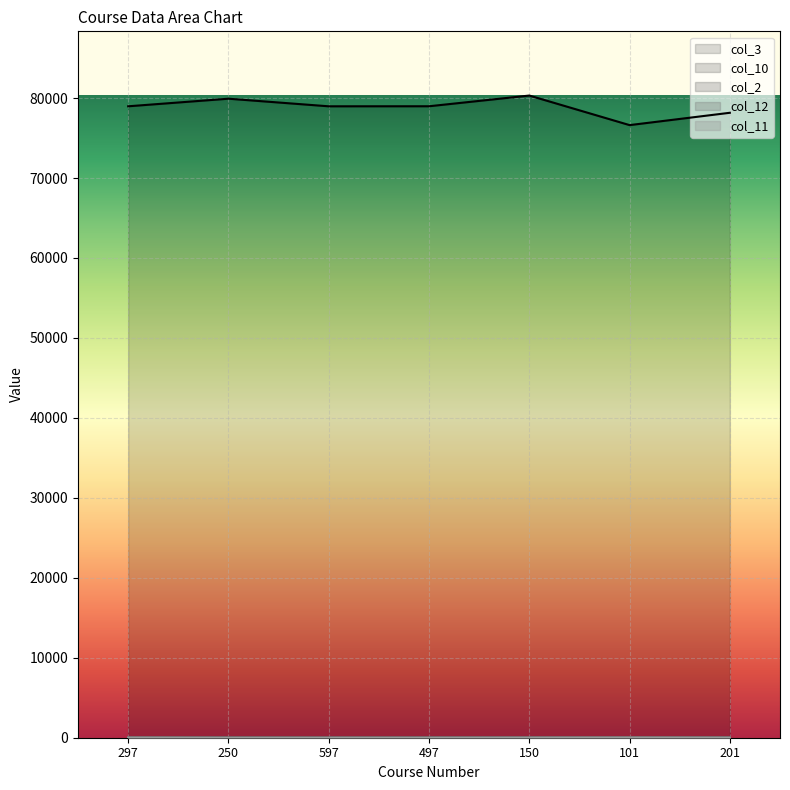

Count the number of data series in this chart.

5